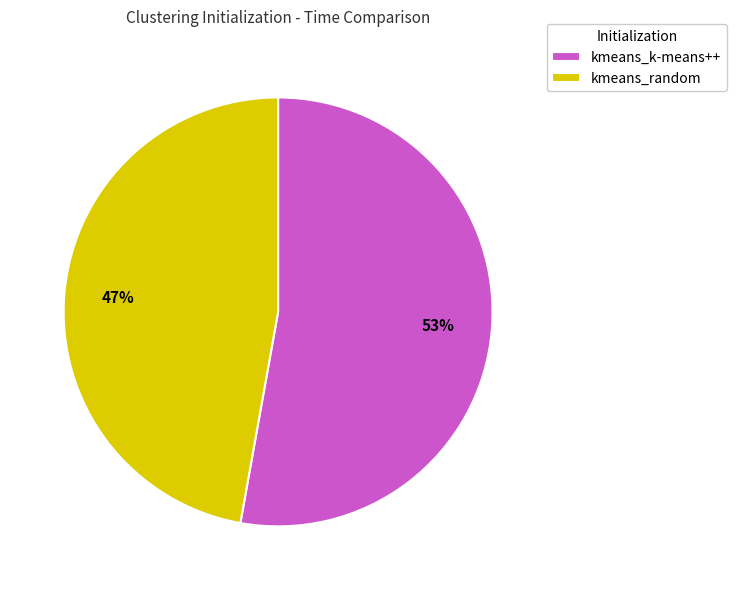

Rank the categories by value from lowest to highest.

kmeans_random, kmeans_k-means++